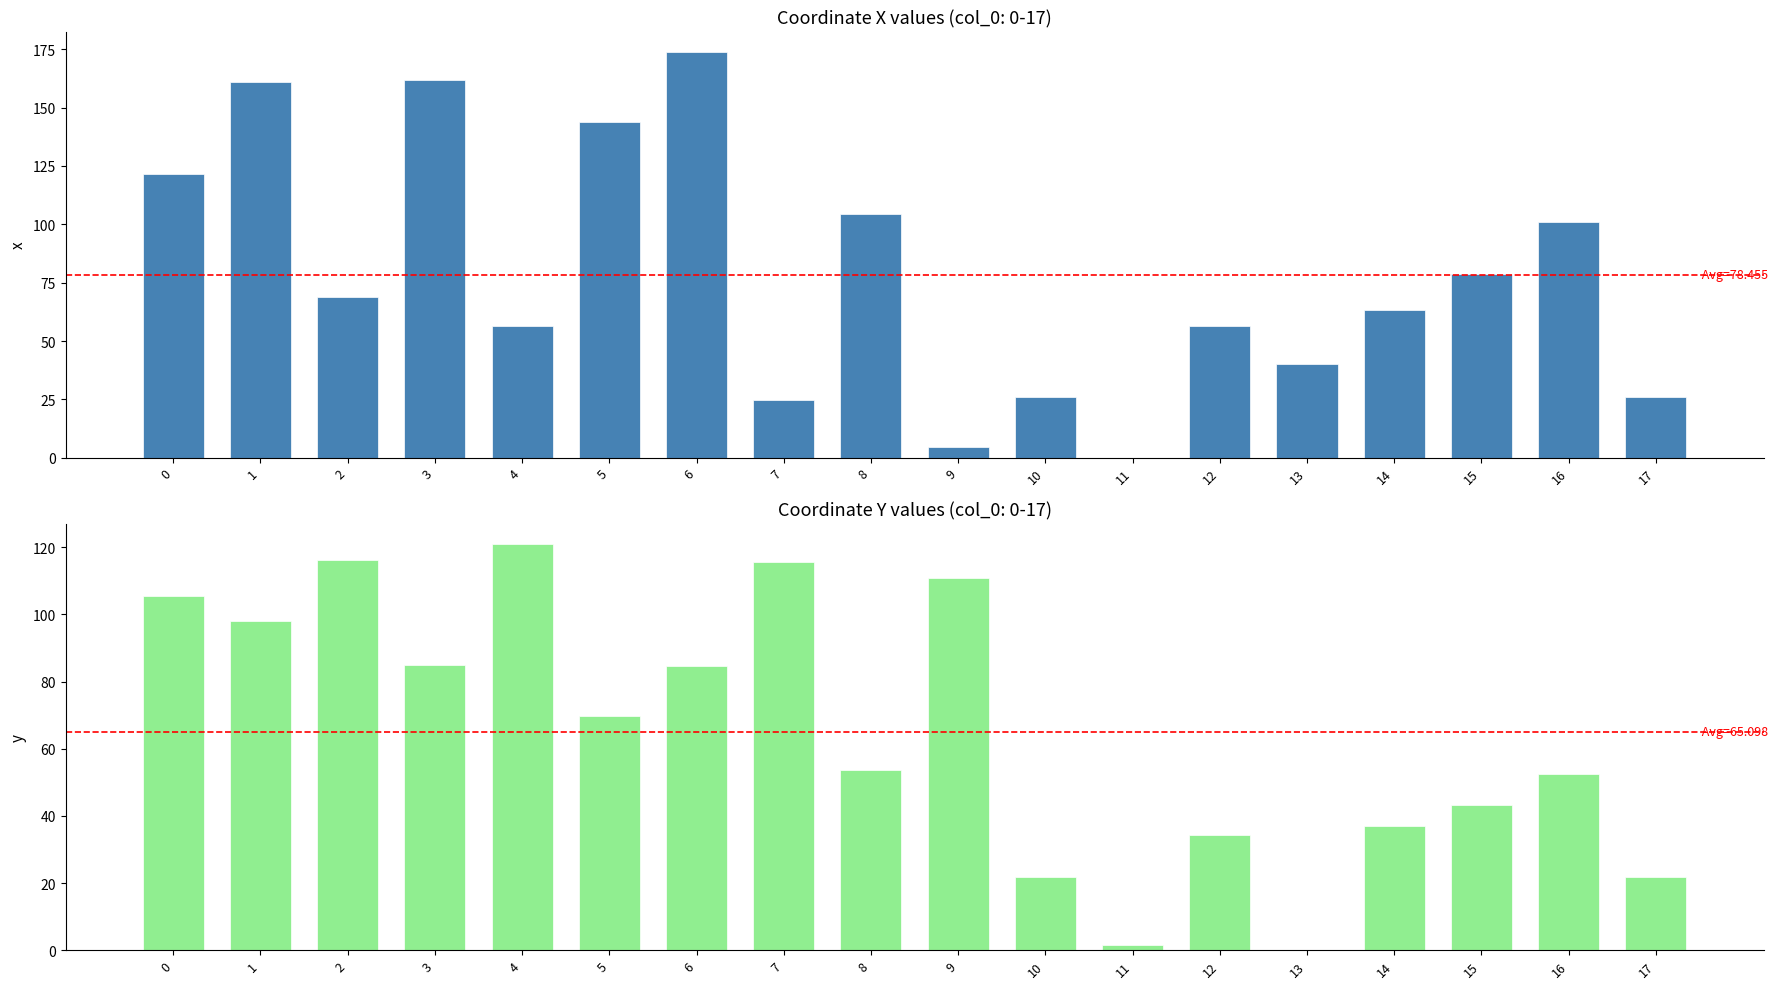

Is the value of y at 6 greater than the value of x at 0?

No